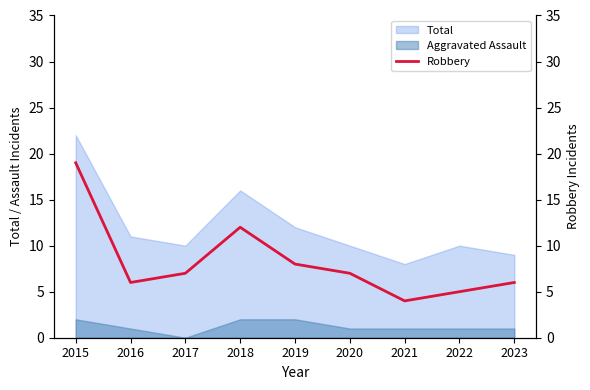

How many lines are shown in the chart?

1